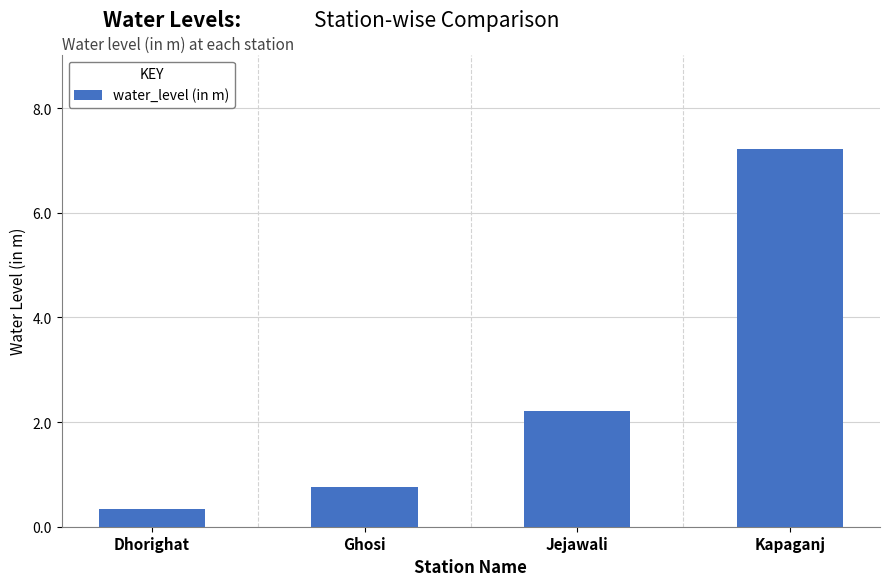

What is the sum of all values?

10.5